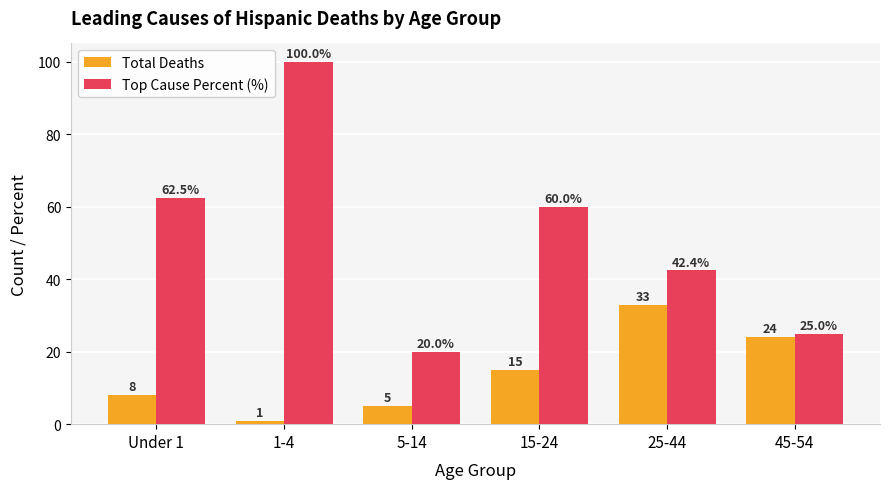

At which category is the sum across all series the highest?

1-4